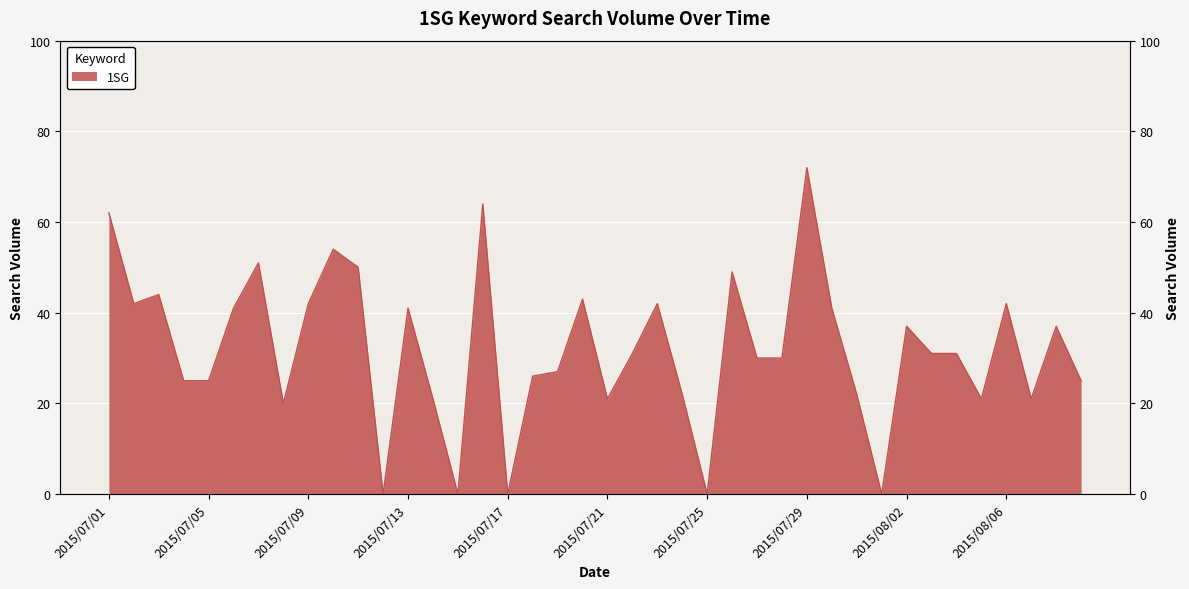

What is the sum of the values at 2015/07/03 and 2015/07/23?

86